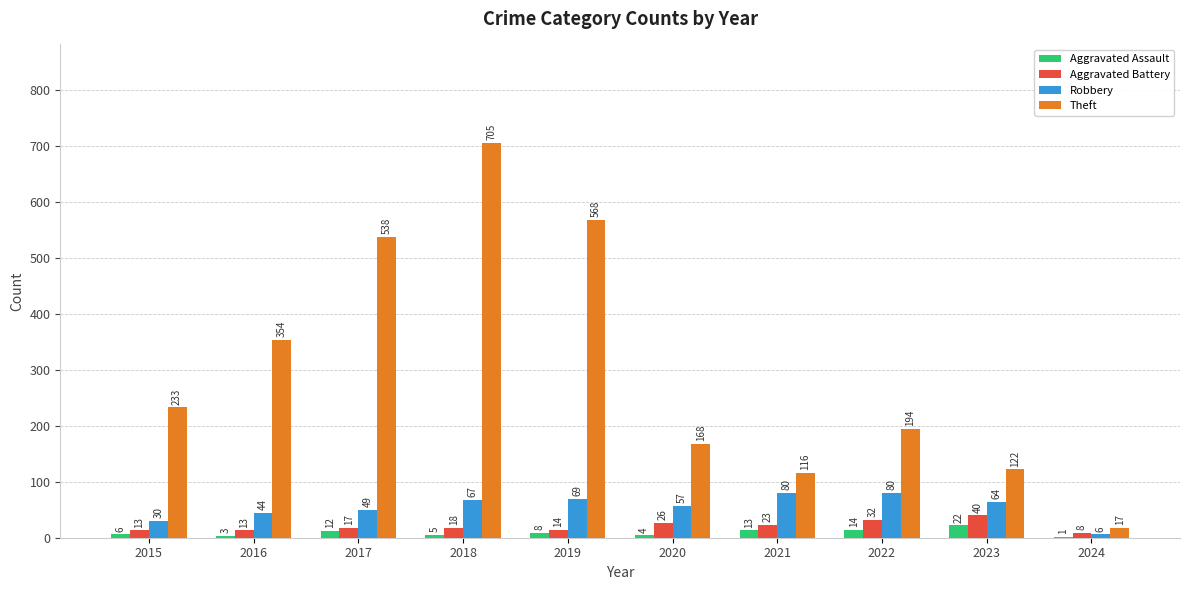

How many series are shown in this chart?

4